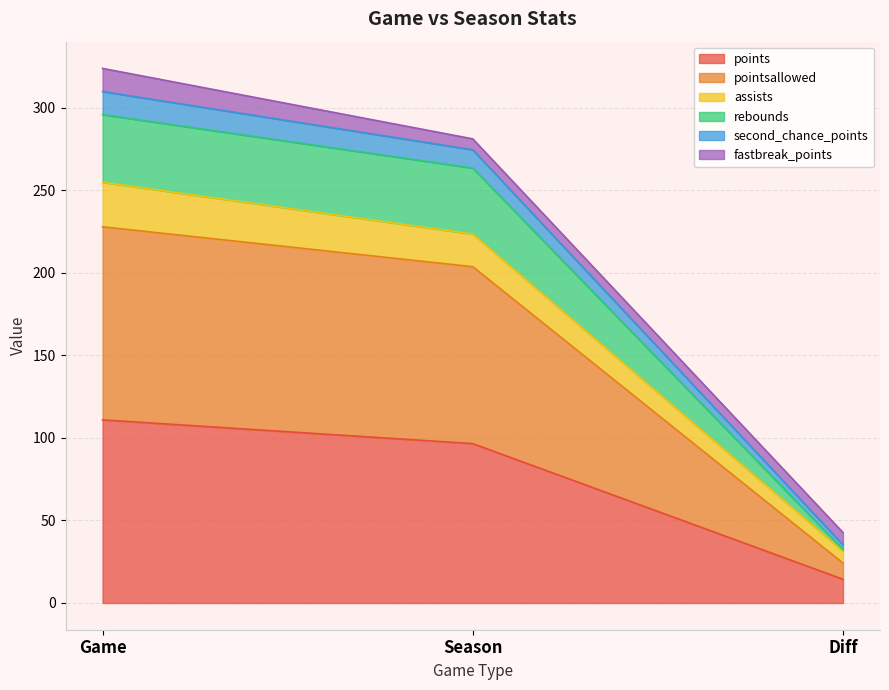

At which label does rebounds first exceed 263?

Game